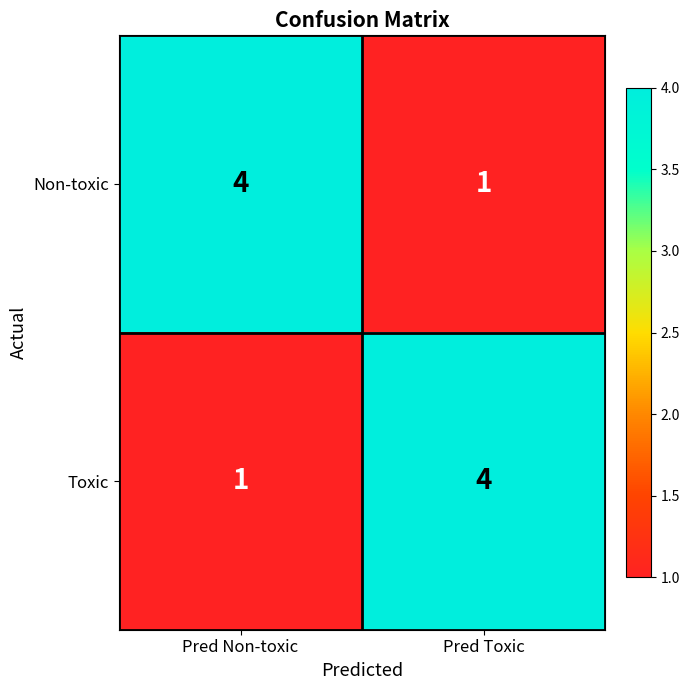

Is it true that Toxic equals 1 at Pred Non-toxic?

True